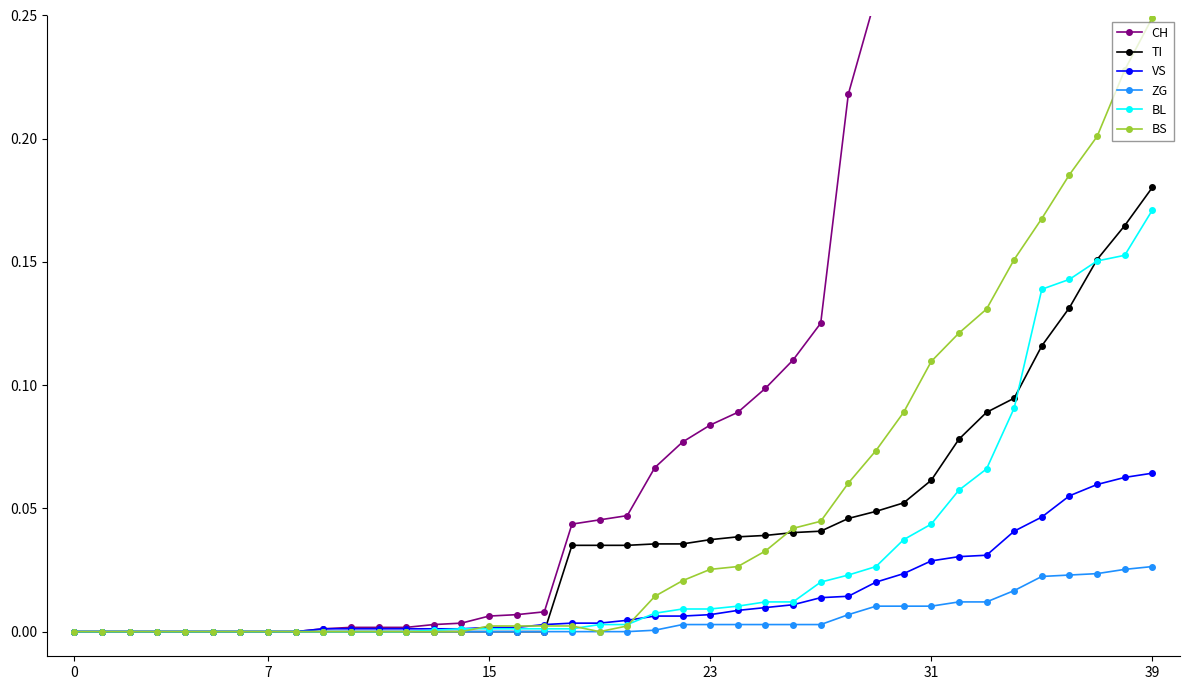

What is the difference between the highest and lowest values at 22?

0.1